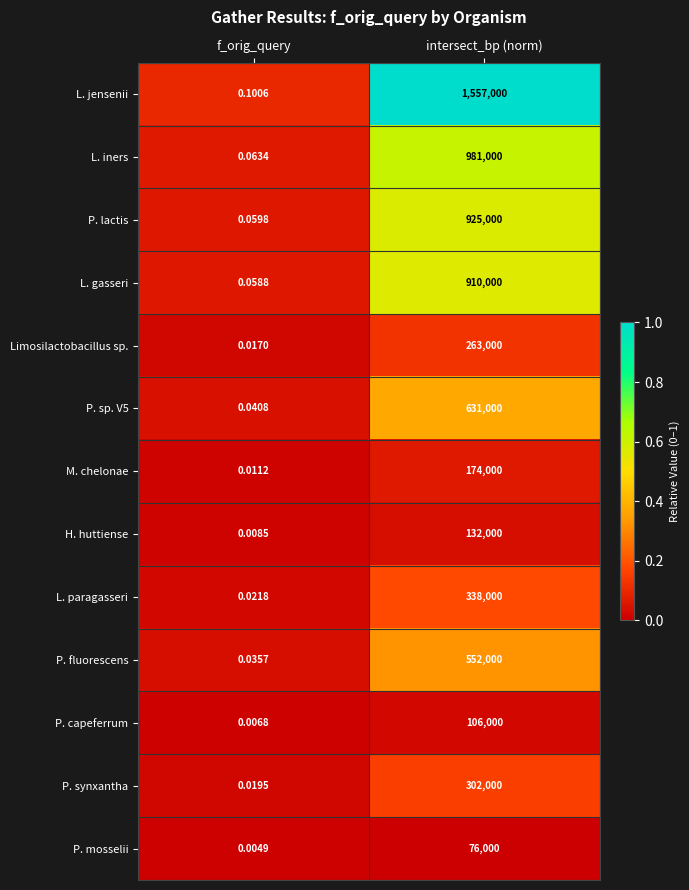

At which label is P. capeferrum closest to 53000?

f_orig_query